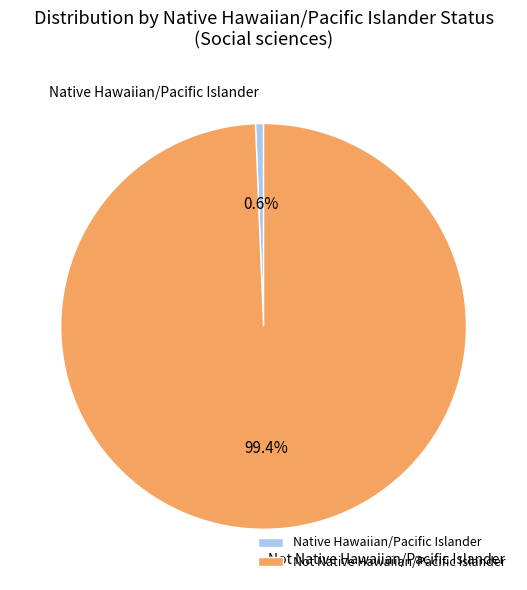

To the nearest percent, what portion does Not Native Hawaiian/Pacific Islander represent?

99%